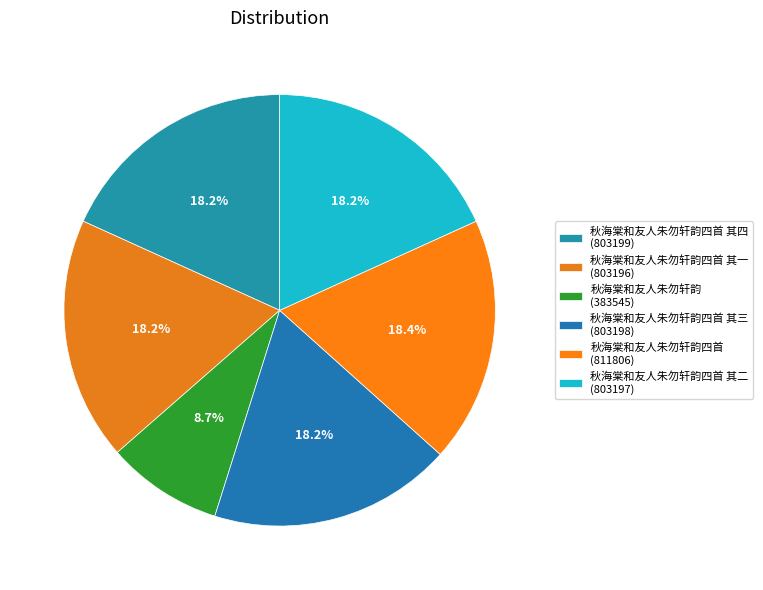

How many slices are in this pie chart?

6